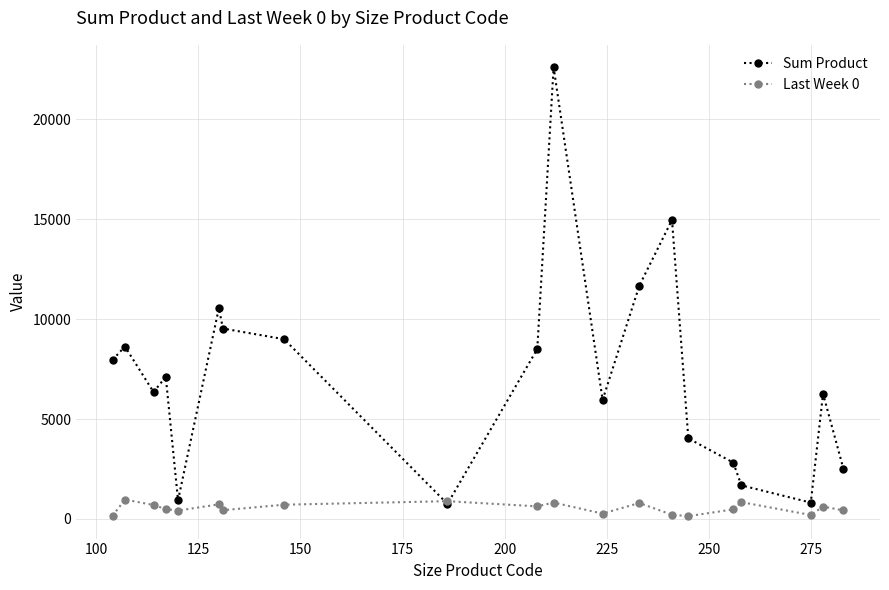

What is the value of the Last Week 0 point at the 8th from the left?

715.0